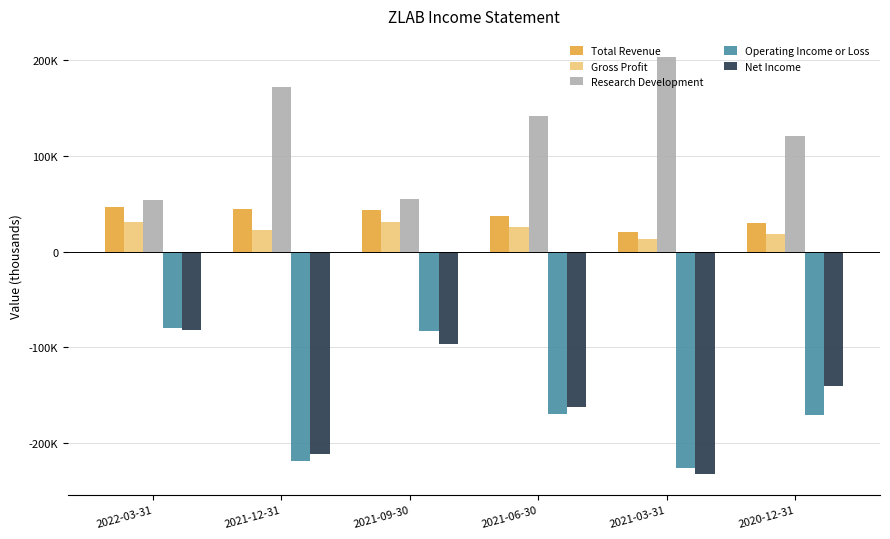

What is the highest value of the Net Income series?

-82400